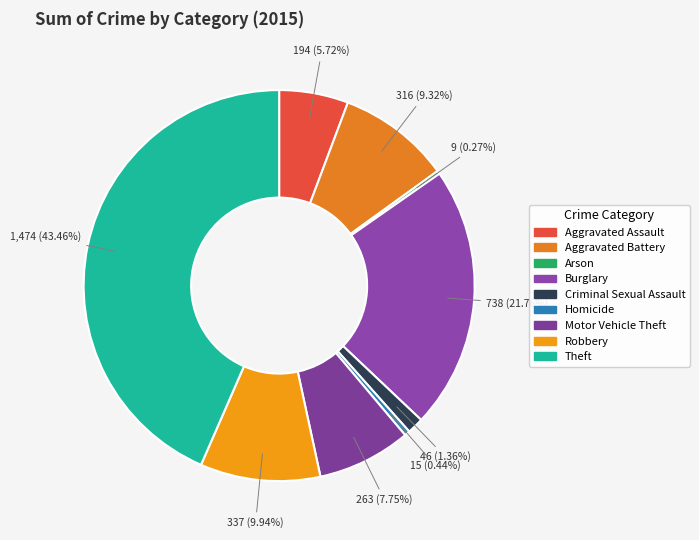

The Aggravated Battery slice represents 9% of the pie. True or false?

True